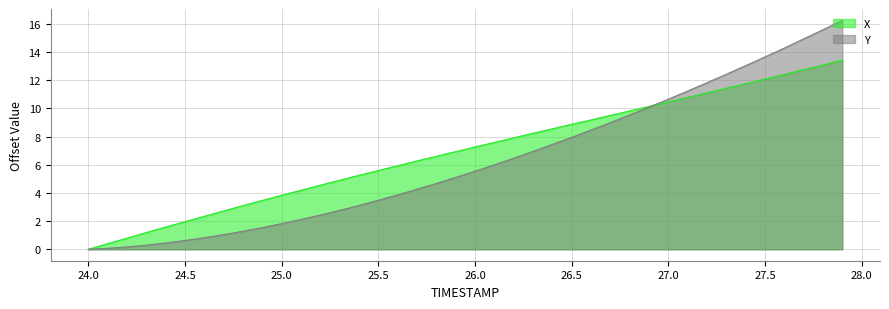

Does the chart display data point markers on the line(s)?

No